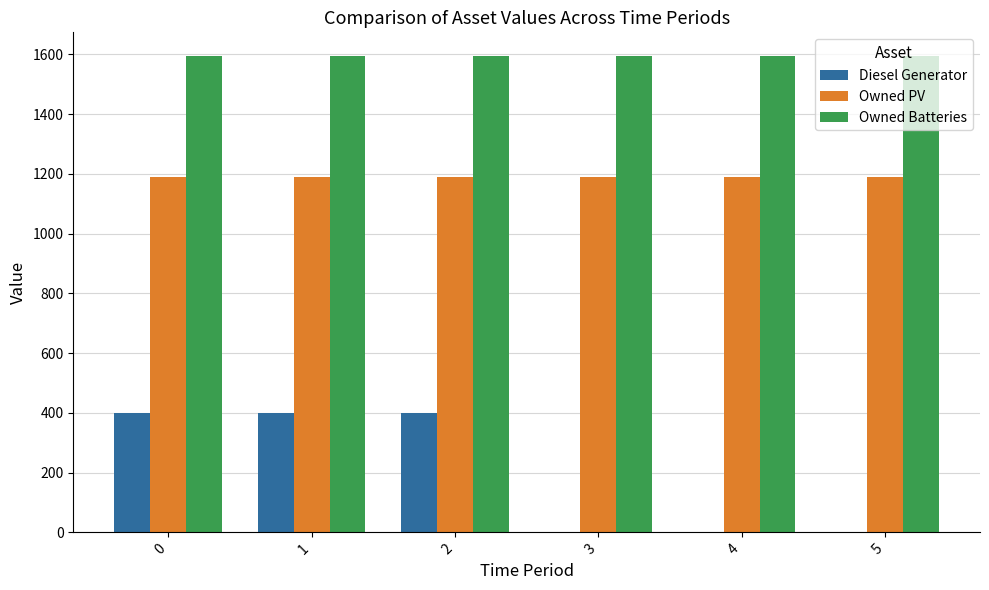

The value of Diesel Generator at 2 is 646. True or false?

False